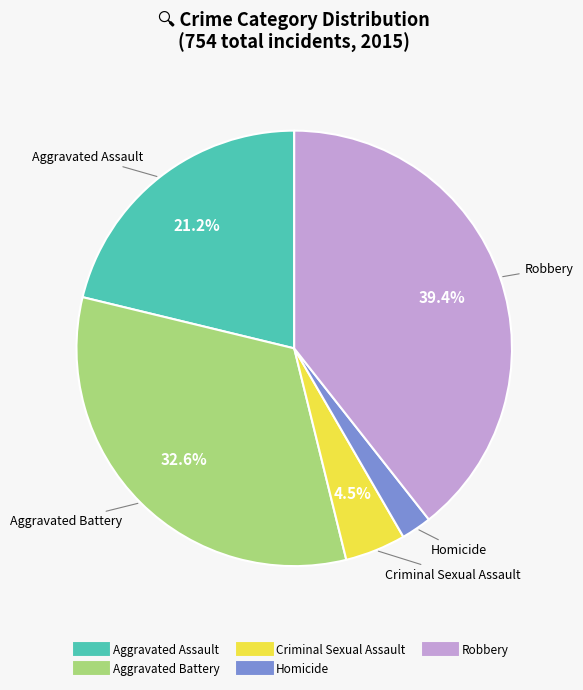

Does Aggravated Assault represent more than half of the total?

No